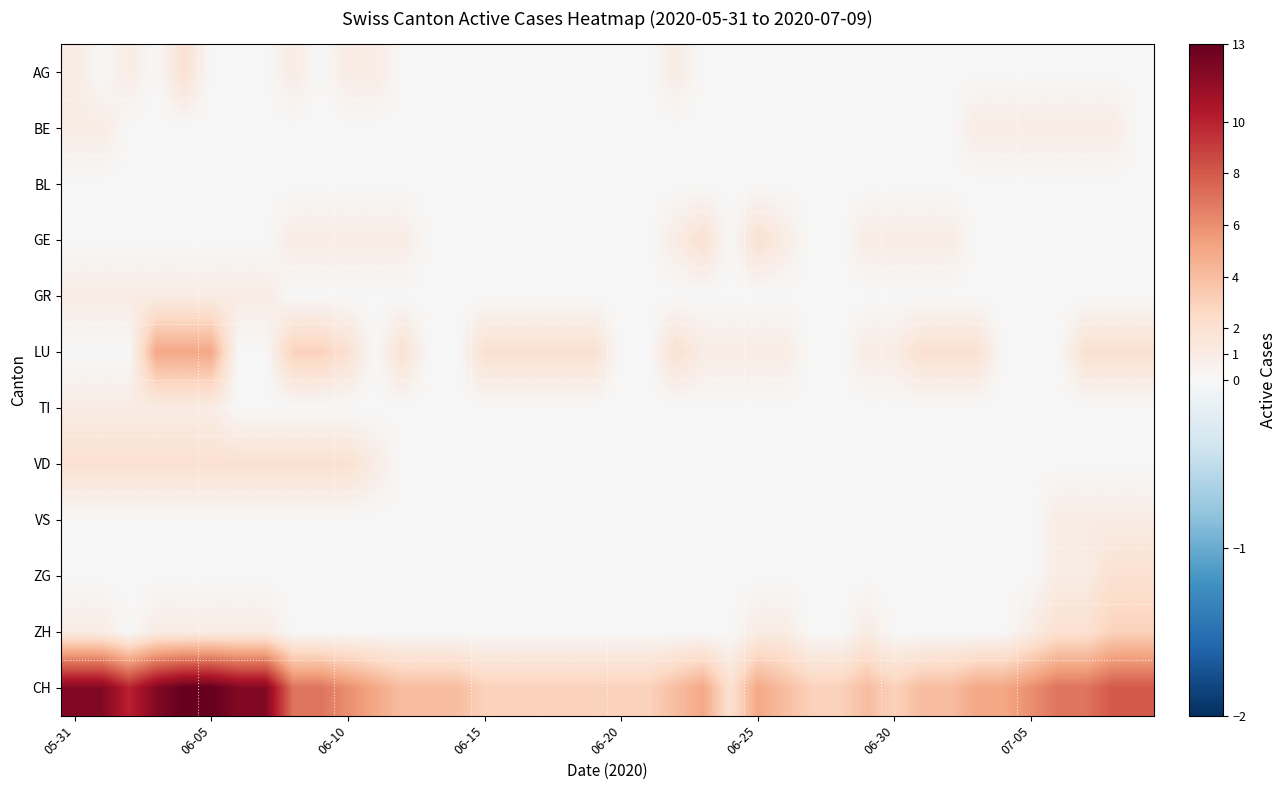

Which series has the widest spread of values?

CH